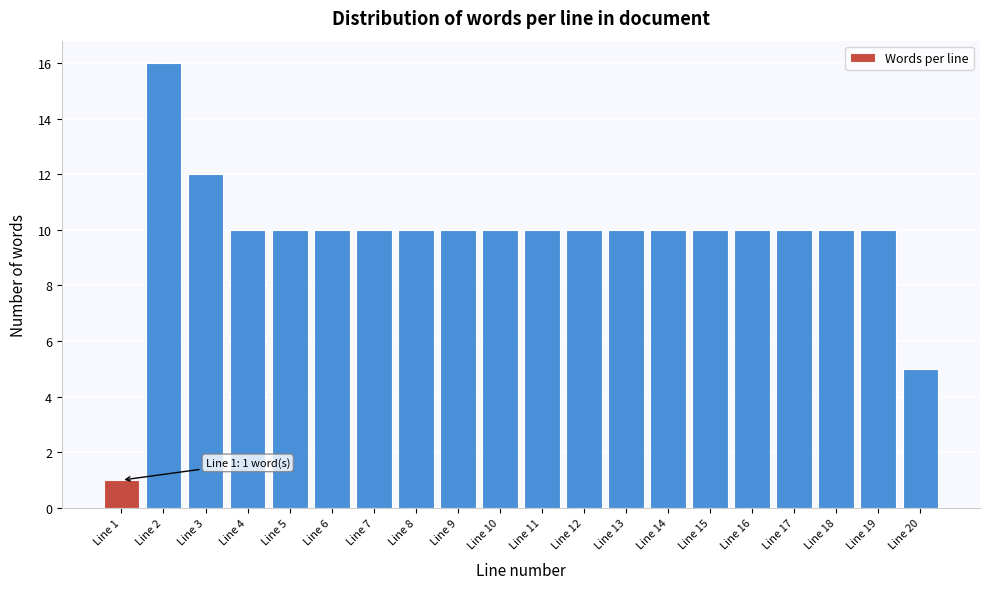

Reading right to left, transcribe all the data shown in this chart.

5	10	10	10	10	10	10	10	10	10	10	10	10	10	10	10	10	12	16	1